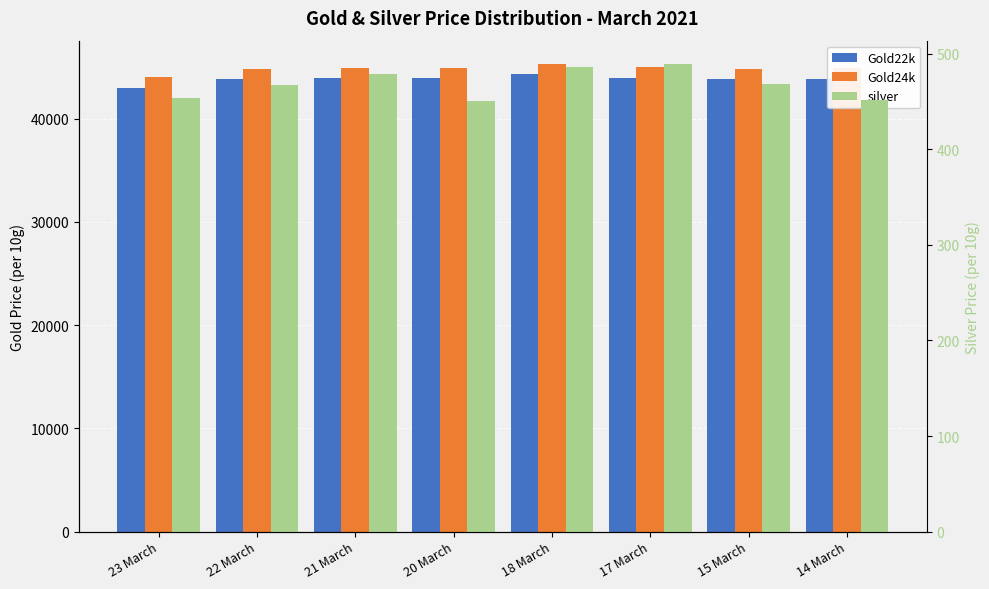

What is the spread (max minus min) of values at 18 March?

44794